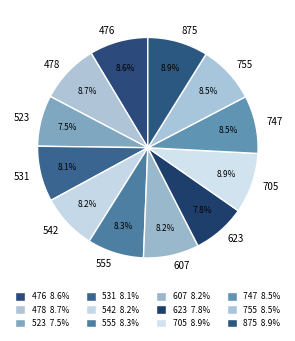

Does 476 account for over 50% of the chart?

No